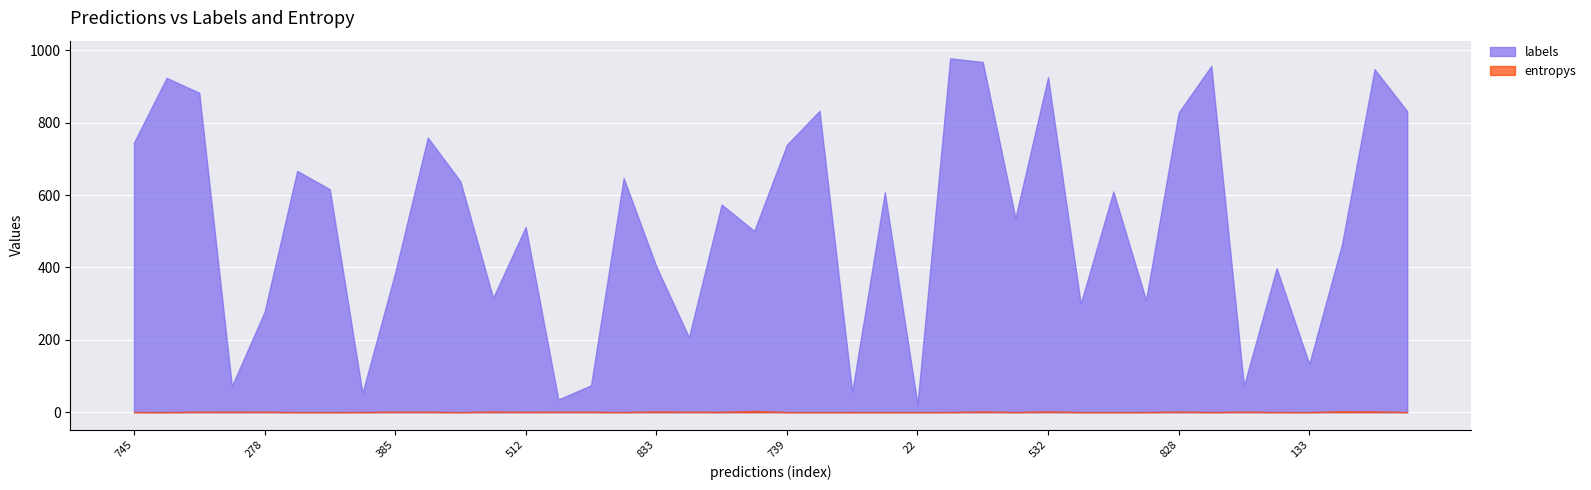

What are all the series names shown in the legend?

labels, entropys